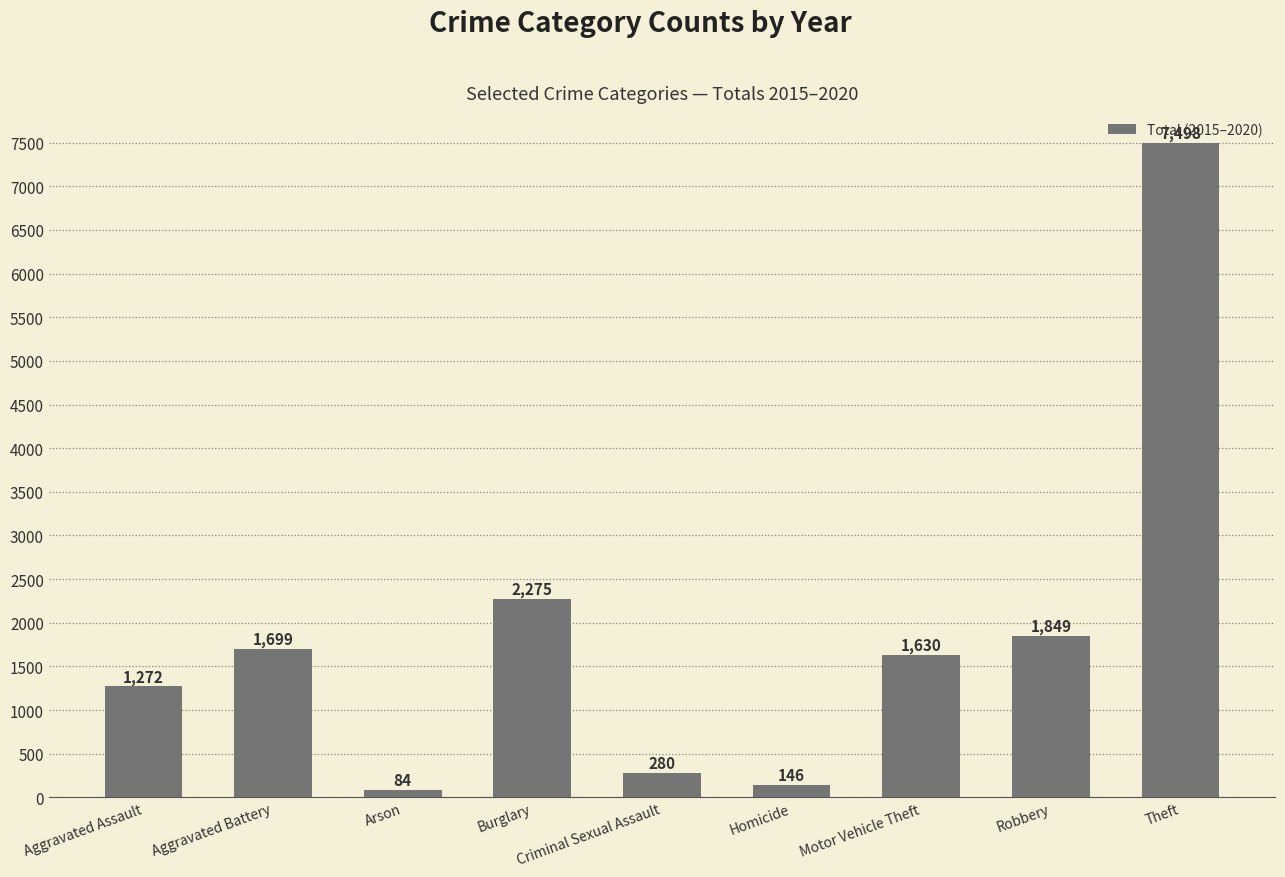

Count the number of categories in the chart.

9